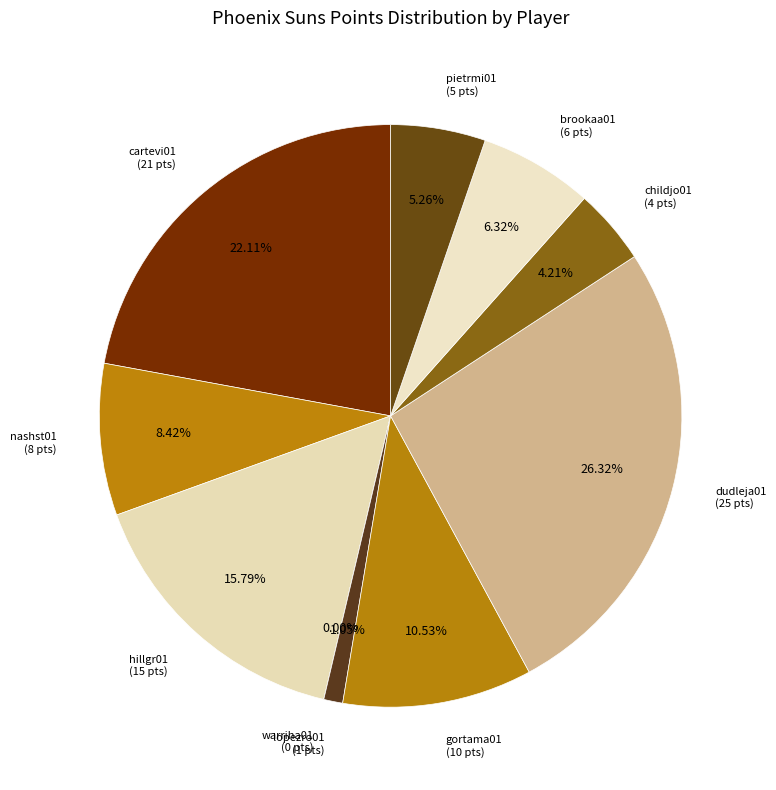

True or false: dudleja01 accounts for 36% of the total.

False